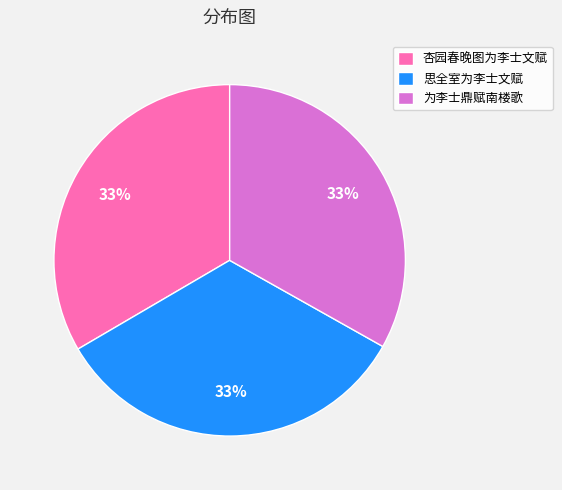

Combined, do 思全室为李士文赋 and 为李士鼎赋南楼歌 account for over 50%?

Yes